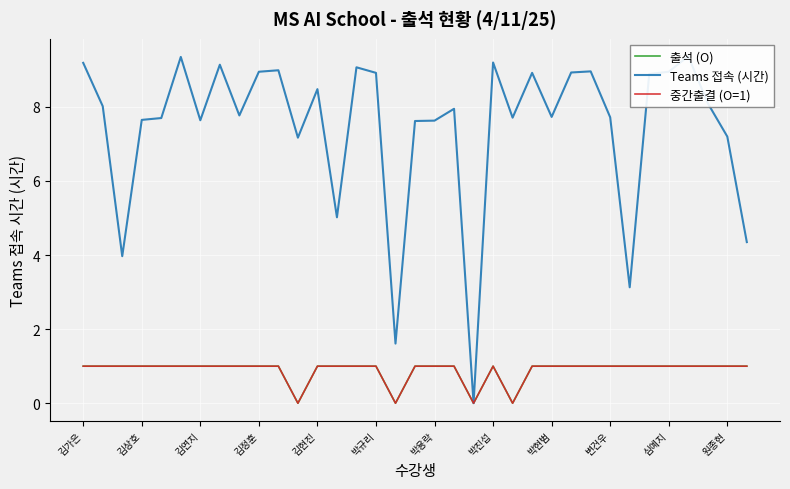

What is the difference between the maximum and second lowest values in the 중간출결 (O=1) series?

1.0